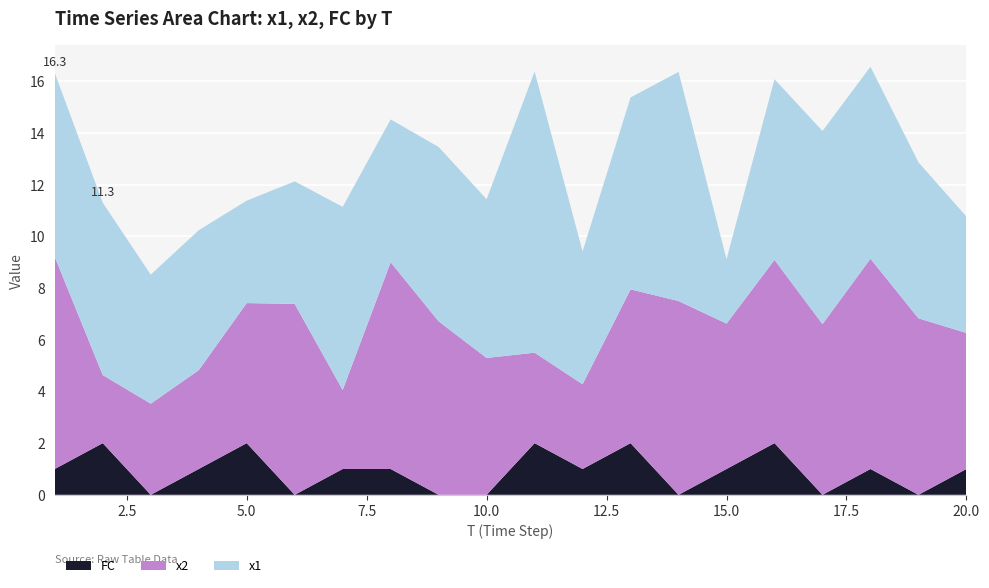

Reading right to left, transcribe all the data shown in this chart.

x1: 4.5	6.0	7.4	7.5	7.0	2.5	8.9	7.4	5.1	10.9	6.1	6.7	5.5	7.1	4.7	4.0	5.4	5.0	6.7	7.1
x2: 5.3	6.8	8.1	6.6	7.1	5.6	7.5	6.0	3.3	3.5	5.3	6.7	8.0	3.1	7.4	5.4	3.8	3.5	2.6	8.2
FC: 1.0	0.0	1.0	0.0	2.0	1.0	0.0	2.0	1.0	2.0	0.0	0.0	1.0	1.0	0.0	2.0	1.0	0.0	2.0	1.0